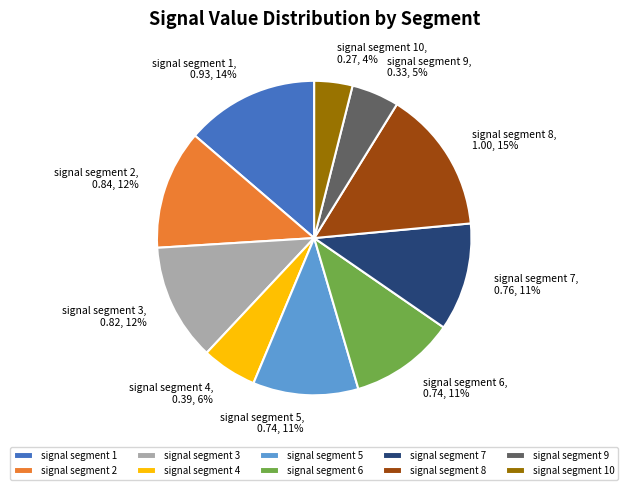

Which slice is the largest?

signal segment 8